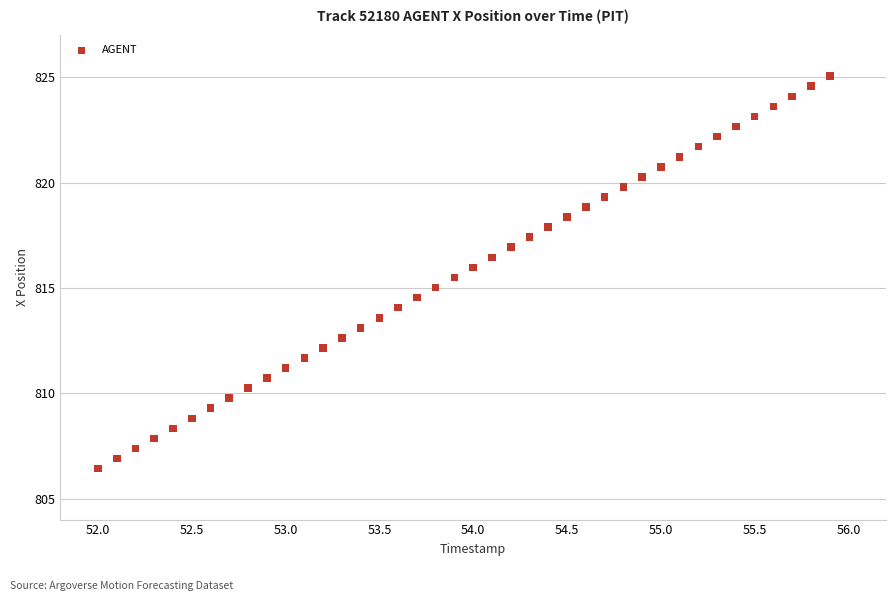

What is the range of X values (max minus min)?

3.9